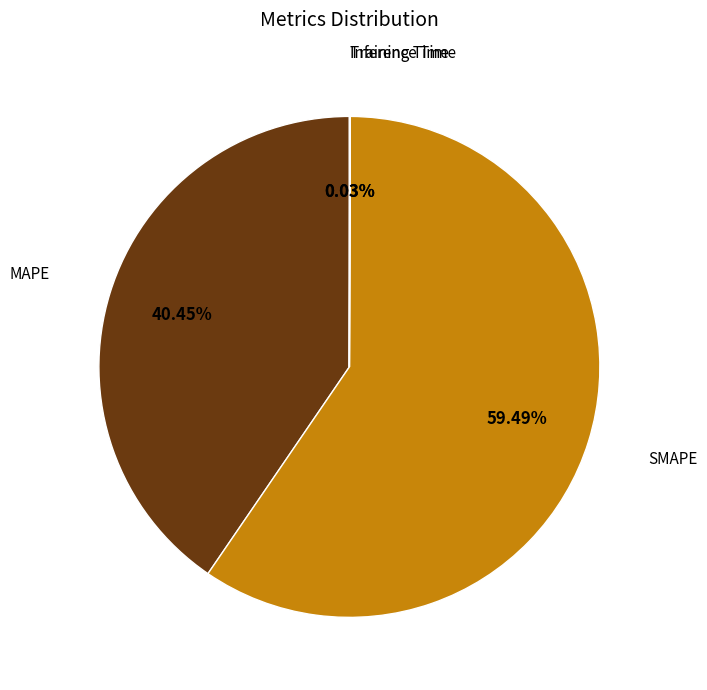

Is it true that MAPE is 40% of the pie?

True